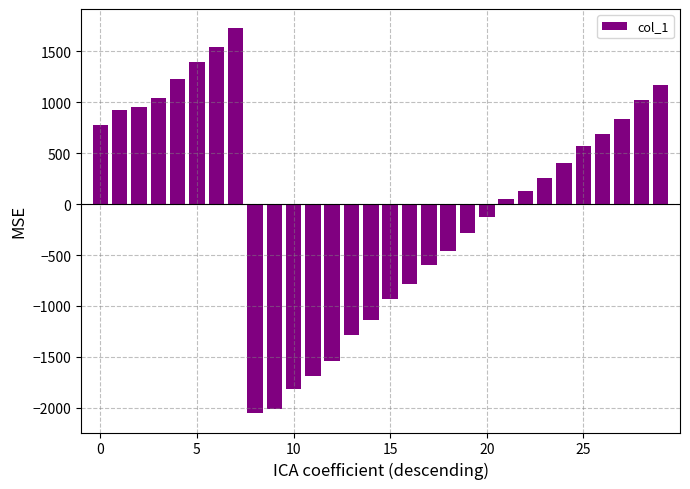

What is the difference between the second highest and second lowest values?

3552.7